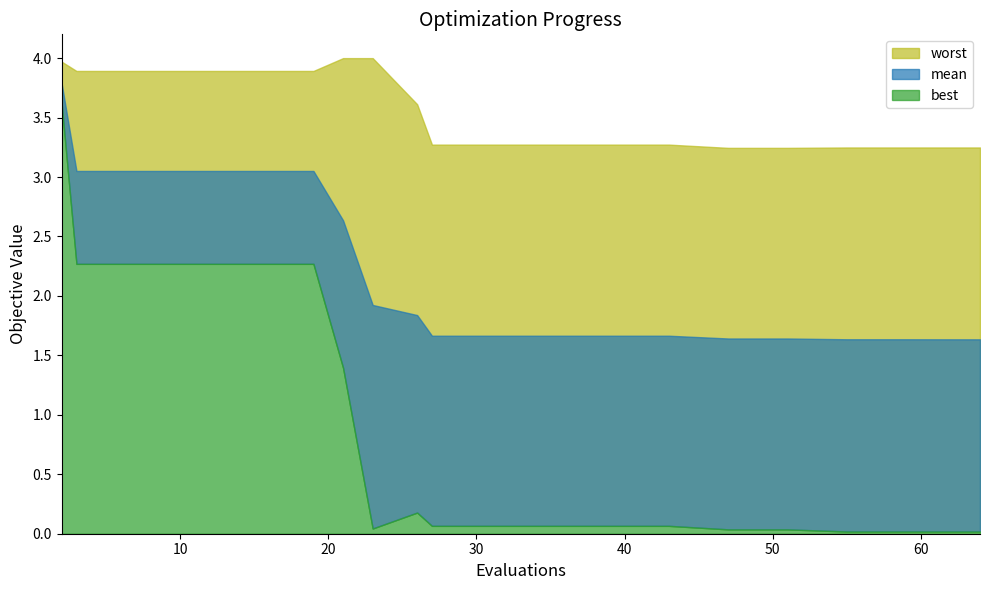

True or false: worst has more than 1 points higher than both neighbors.

False